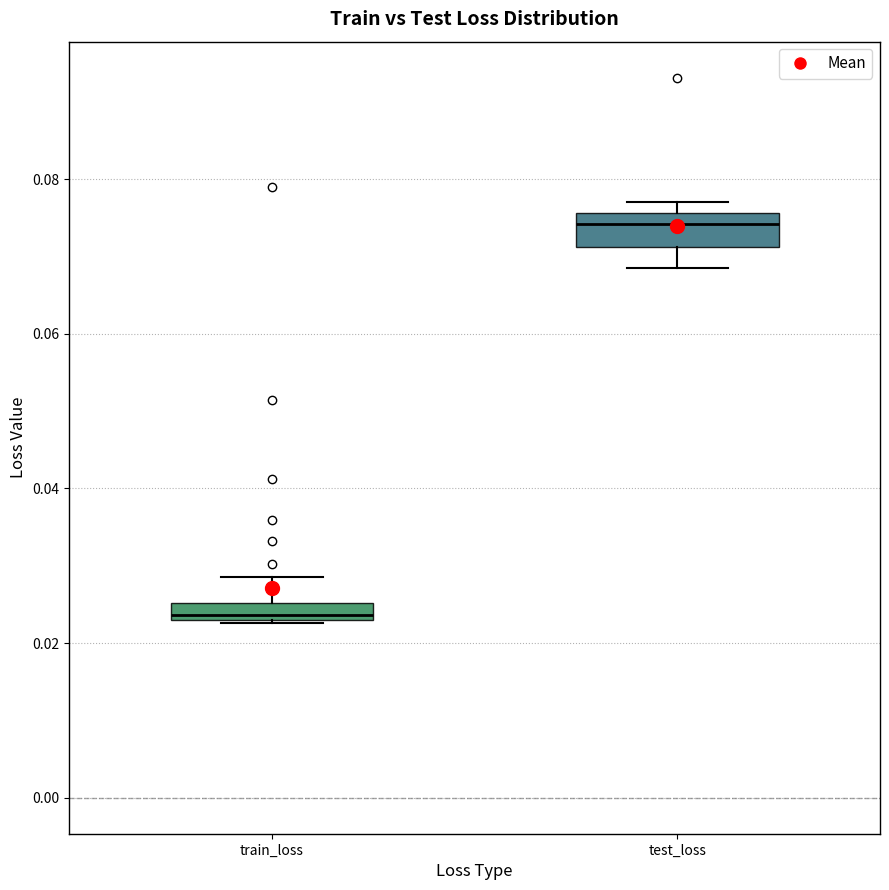

Which box is the tallest, from its lower edge to its upper edge?

test_loss